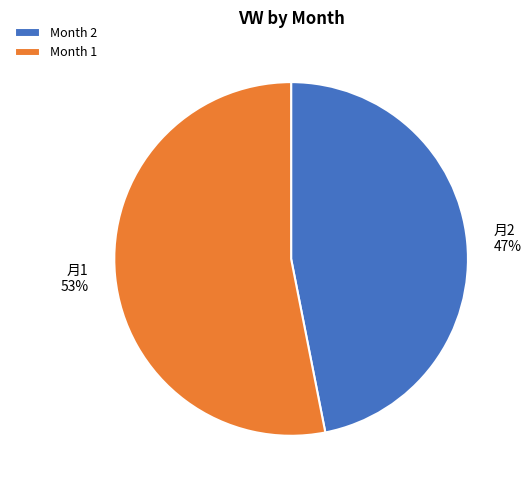

Does any single category account for the majority?

Yes